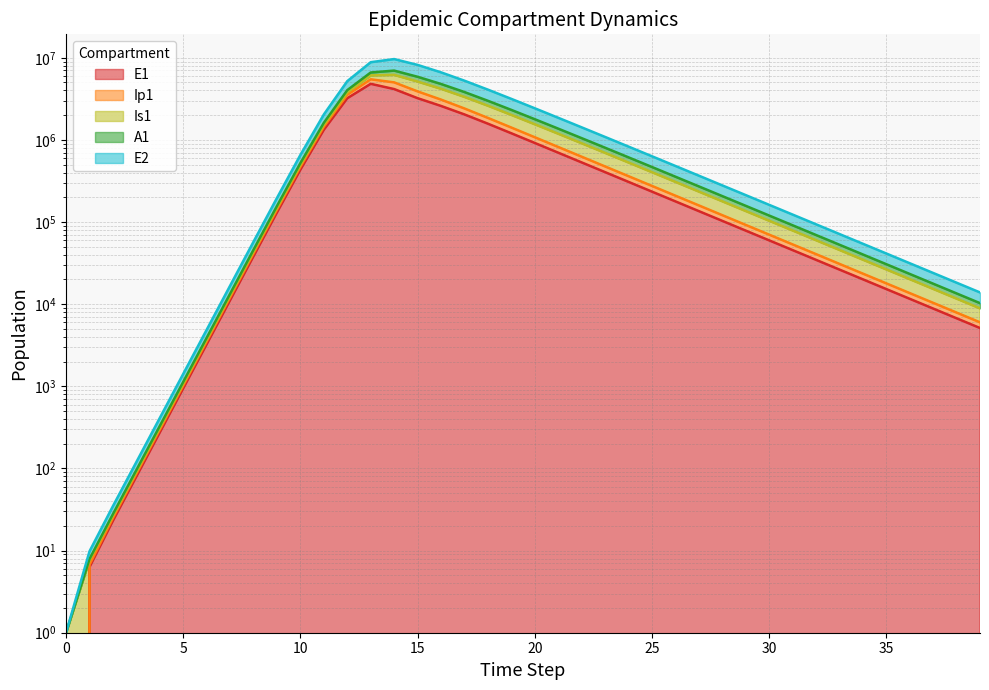

At which label does E1 reach its peak?

13